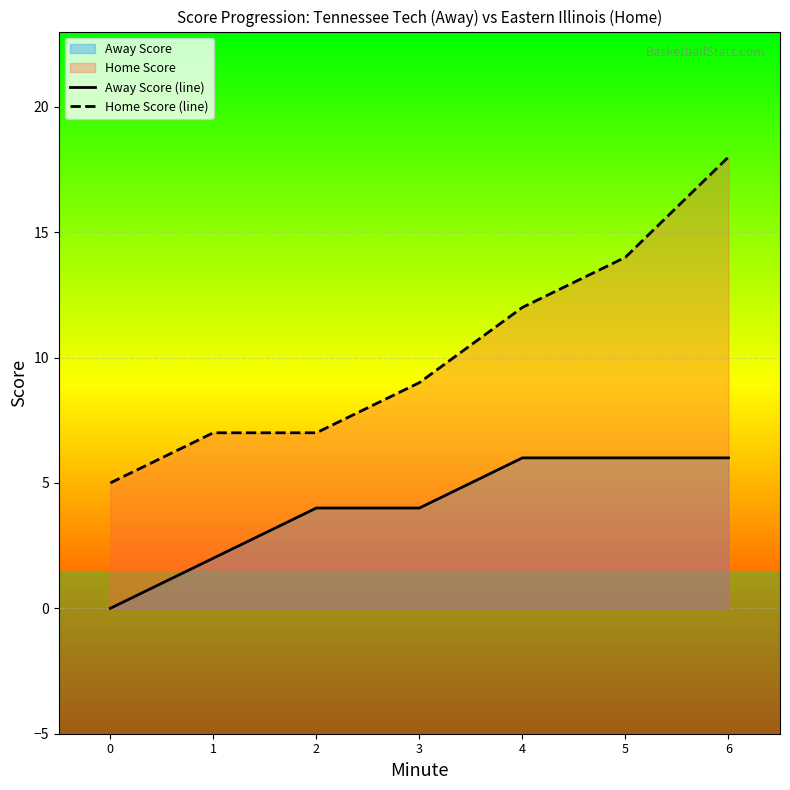

The Away Score (line) series shows 6 at 4. True or false?

True